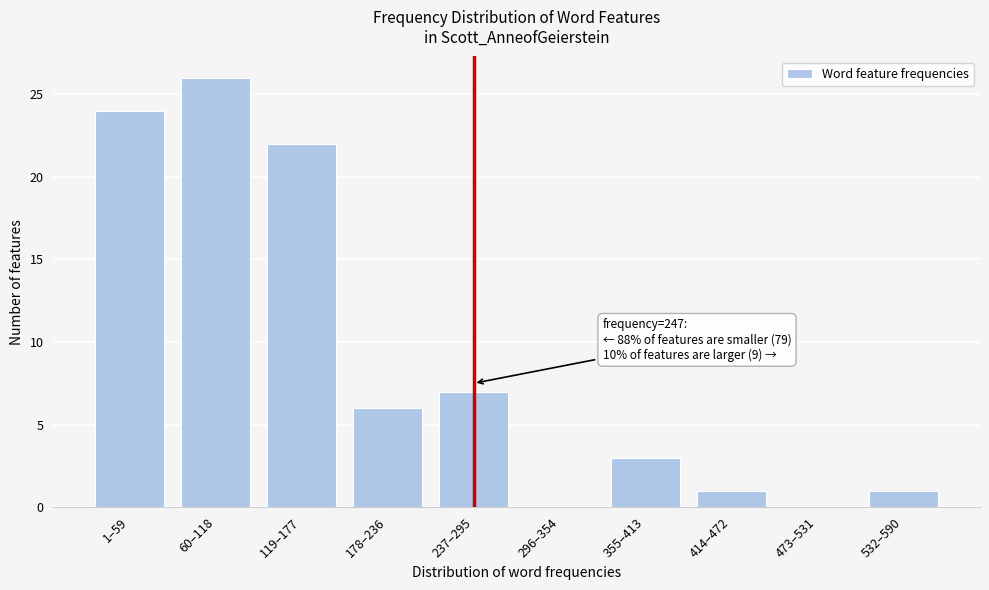

Reading left to right, what are all the values shown in this chart?

1–59=24	60–118=26	119–177=22	178–236=6	237–295=7	296–354=0	355–413=3	414–472=1	473–531=0	532–590=1